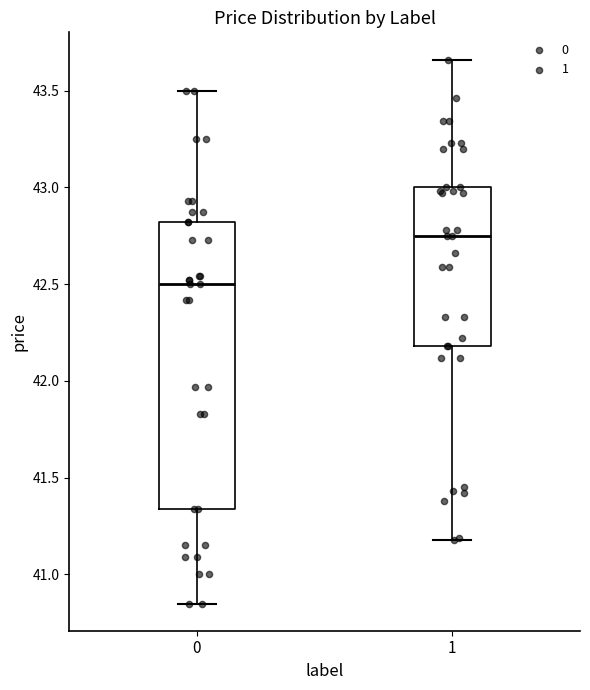

Which box is the tallest, from its lower edge to its upper edge?

0